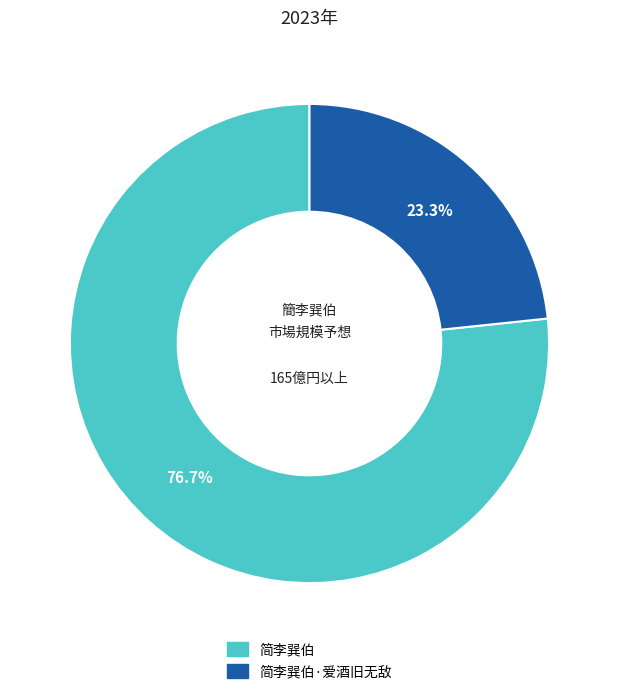

Approximately how many times larger is the value at 简李巽伯·爱酒旧无敌 compared to 简李巽伯?

0.3